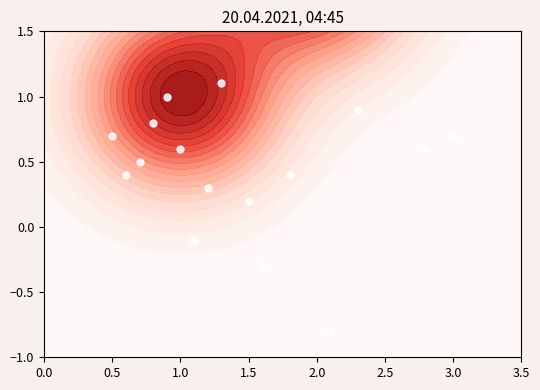

How many values exceed 0?

13